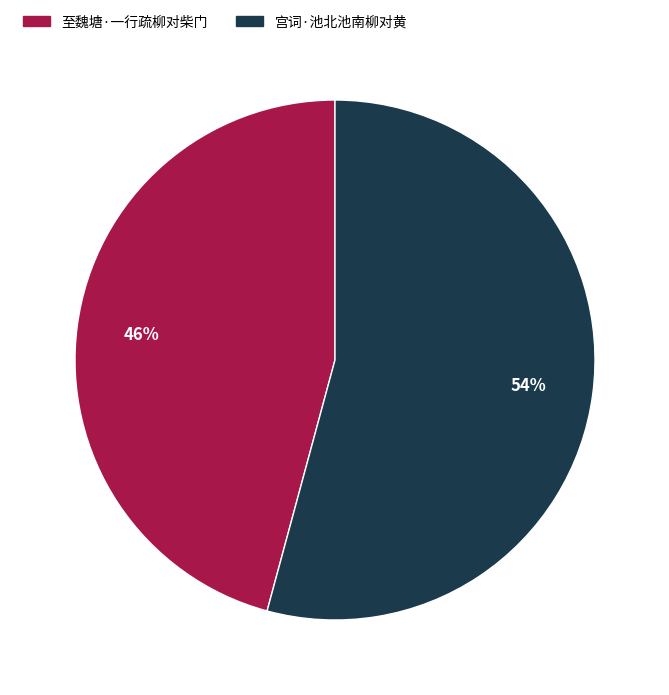

True or false: 宫词·池北池南柳对黄 accounts for 42% of the total.

False